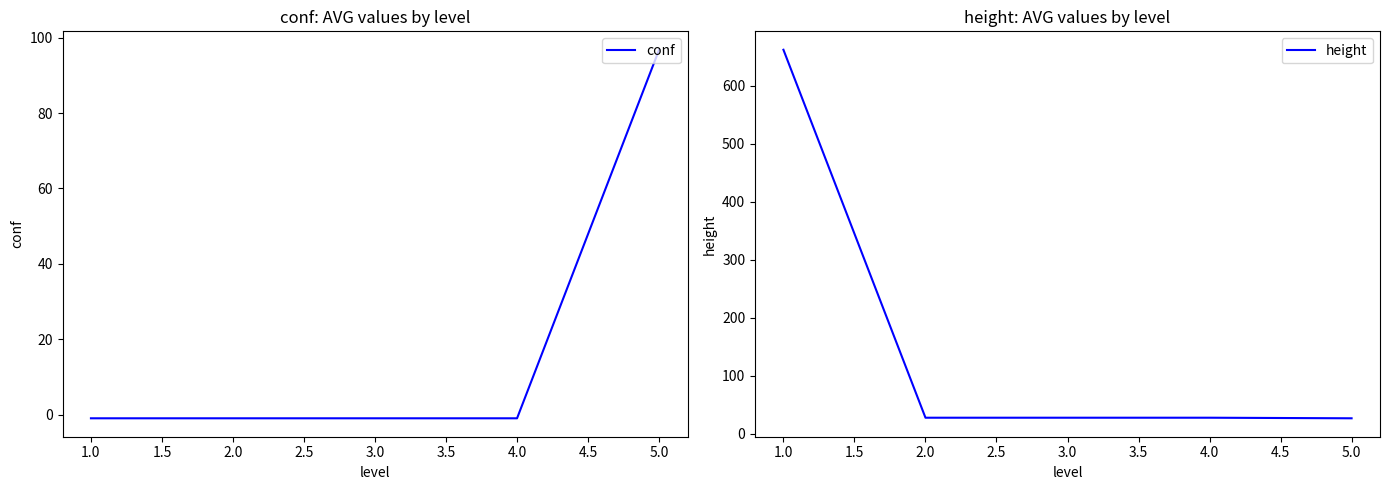

What is the highest value of the conf series?

96.8